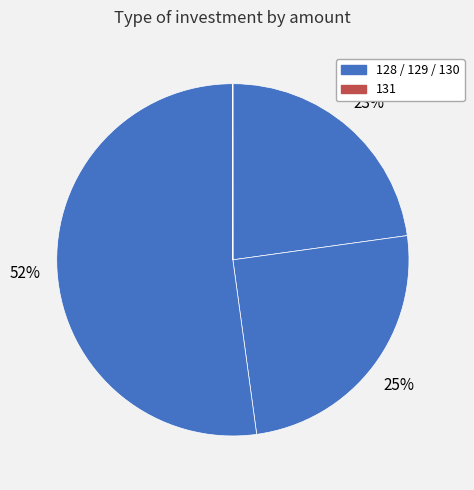

Count the number of slices in the pie.

4